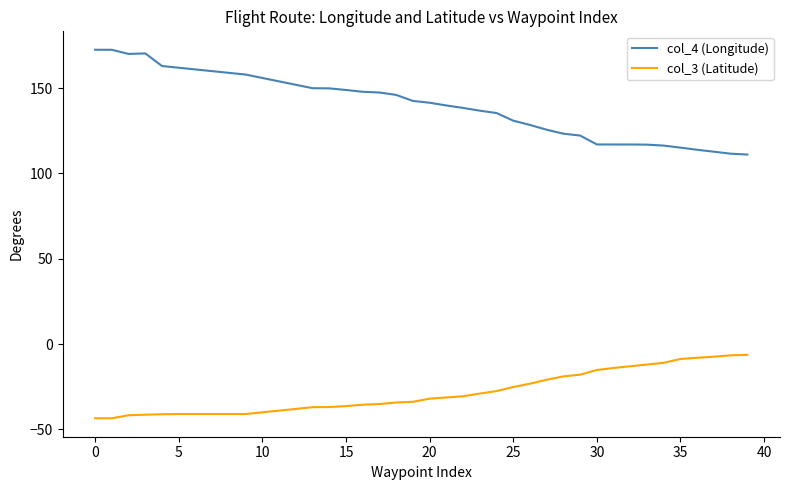

Count the number of data series in this chart.

2